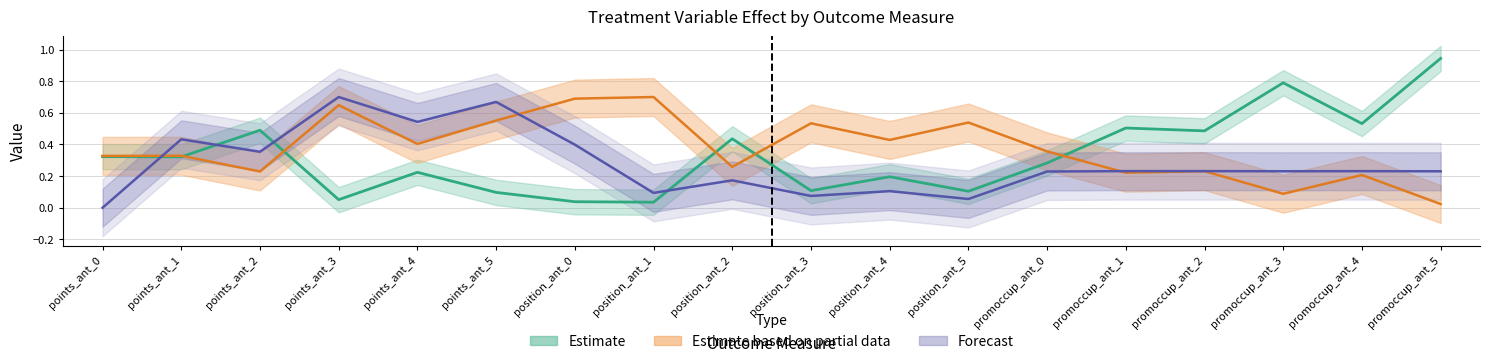

How many data points does each series have?

18